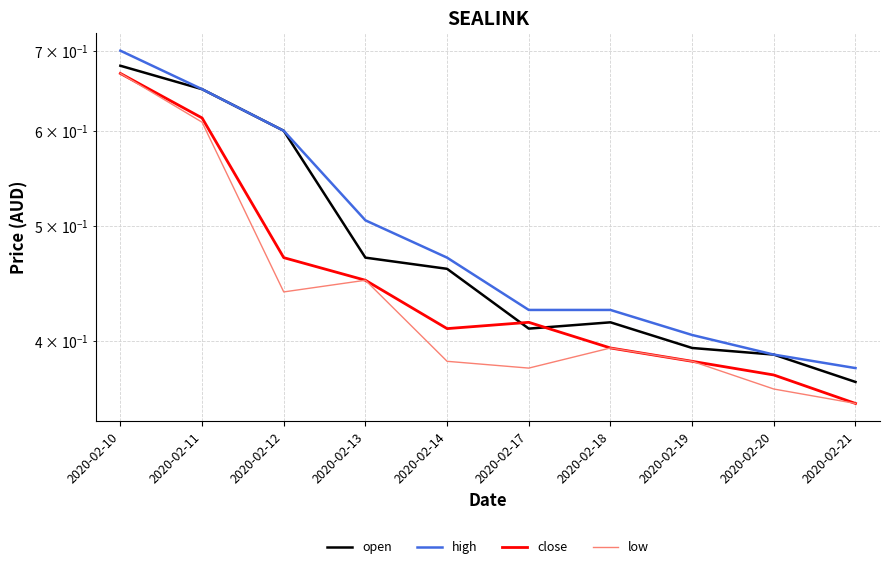

What is the total value across all series at 2020-02-10?

2.7